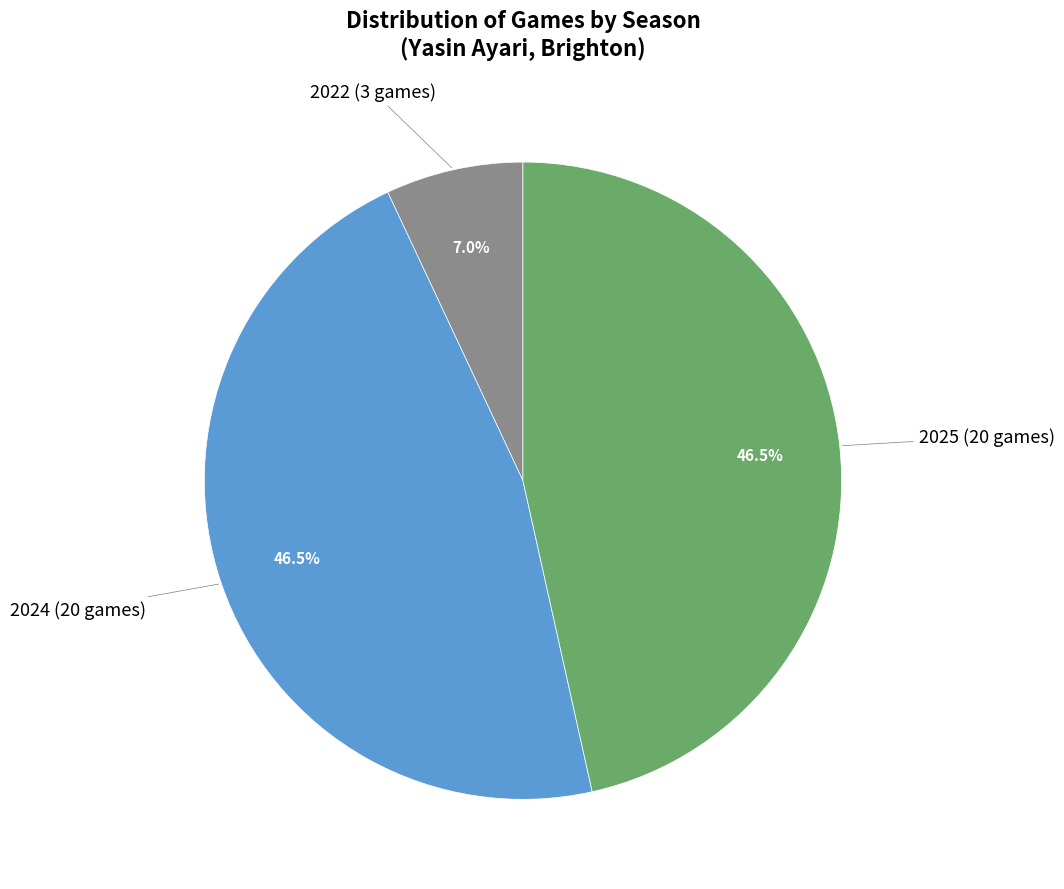

Does any single category account for the majority?

No